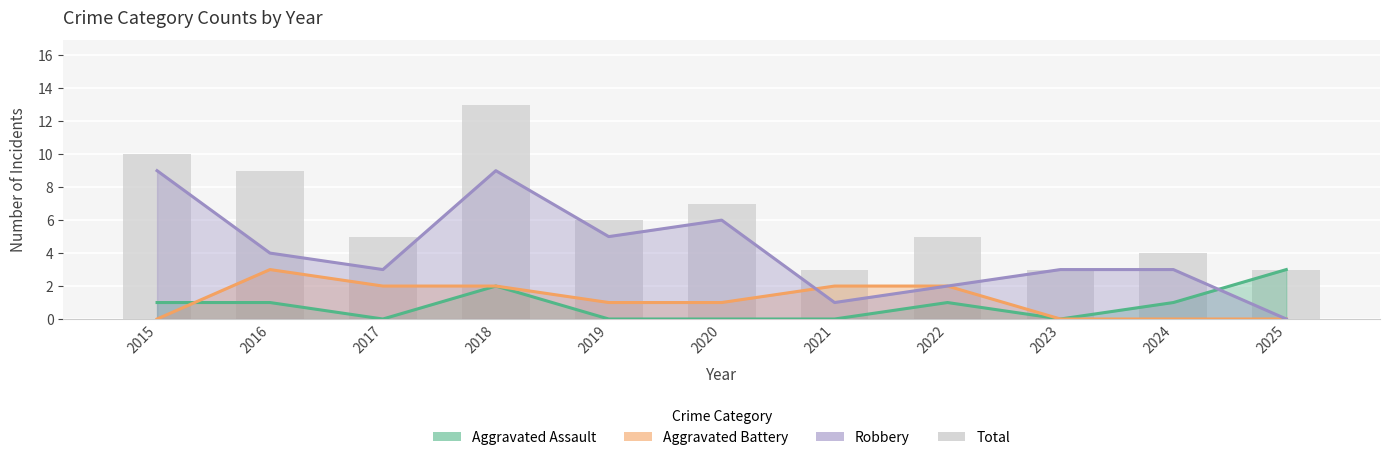

What is the value of the 10th bar from the left?

4